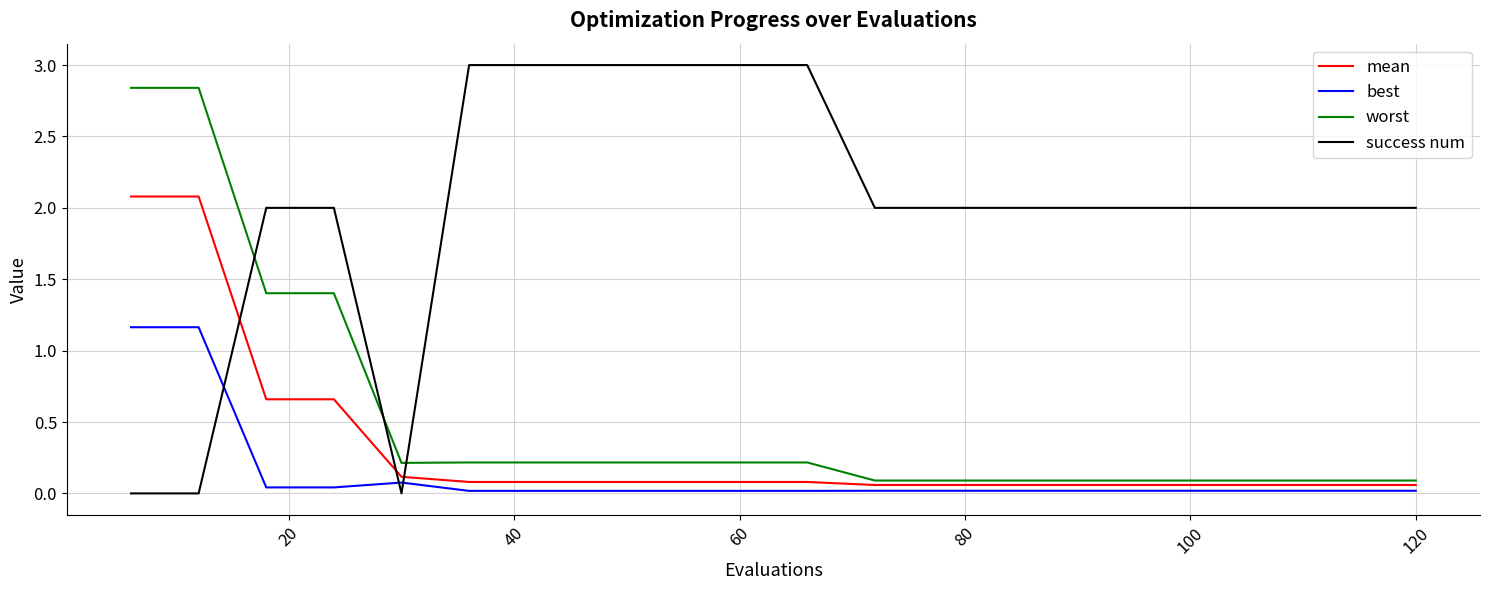

What is the highest value of the mean series?

2.1